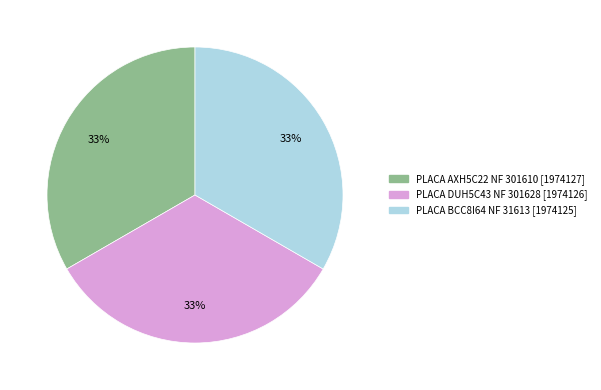

To the nearest percent, what is the average slice percentage?

33%